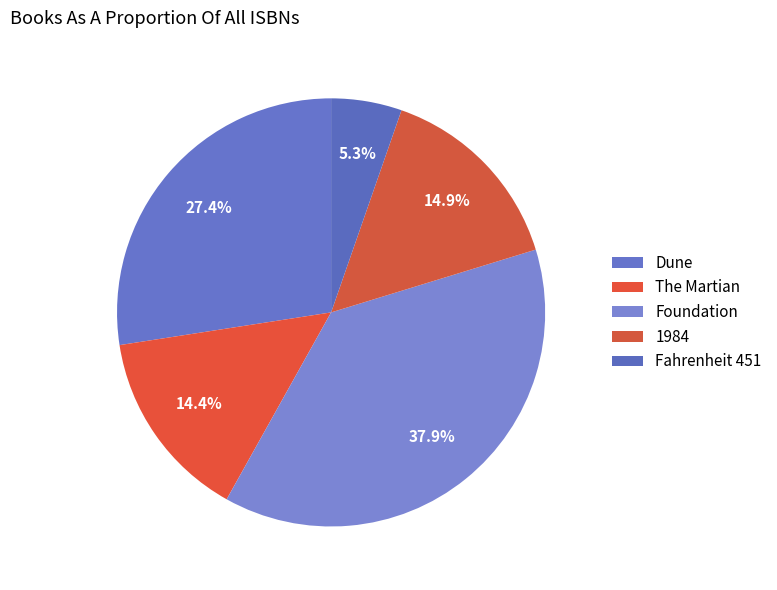

Is Foundation the majority of the pie?

No